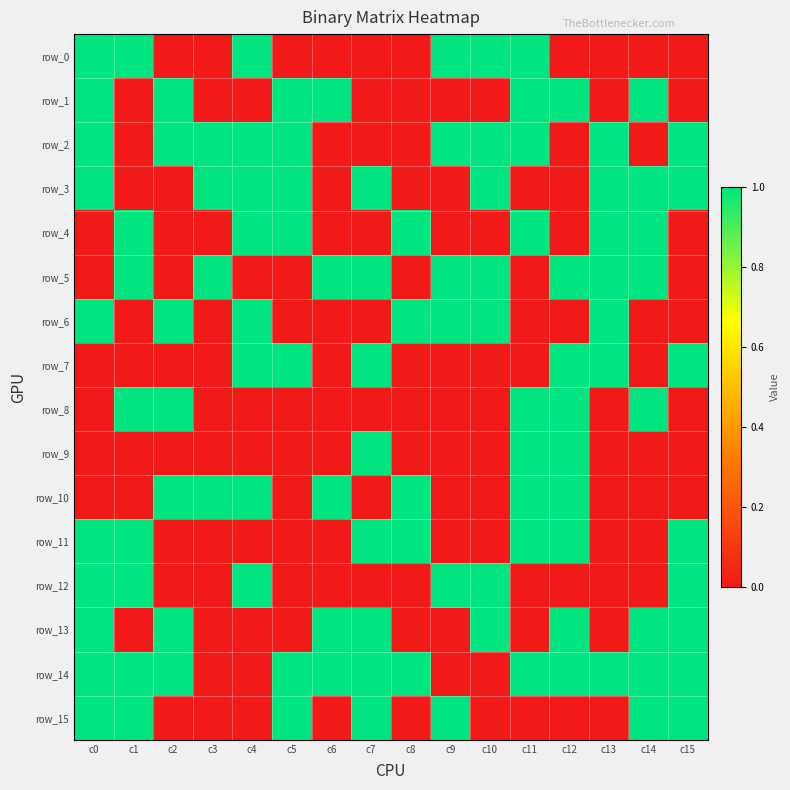

Where is row_3 nearest to the value 0?

c1